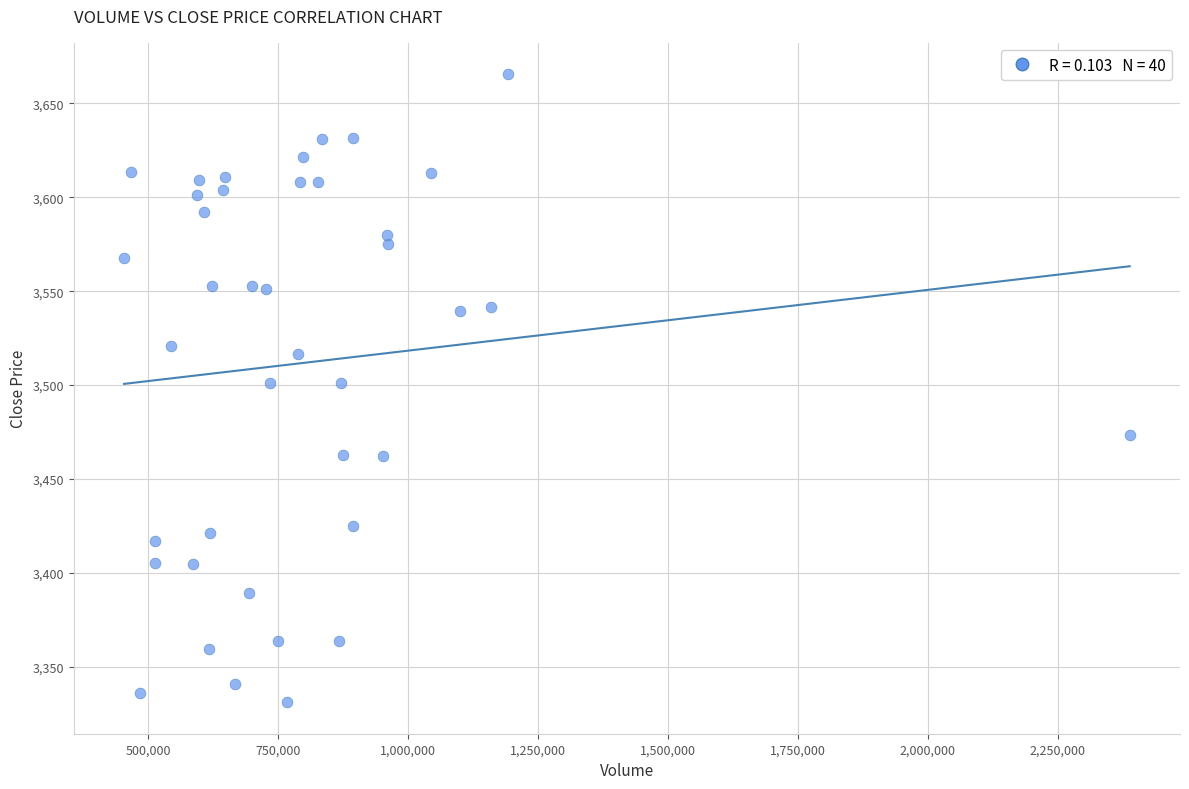

What is the range of X values (max minus min)?

1935188.0